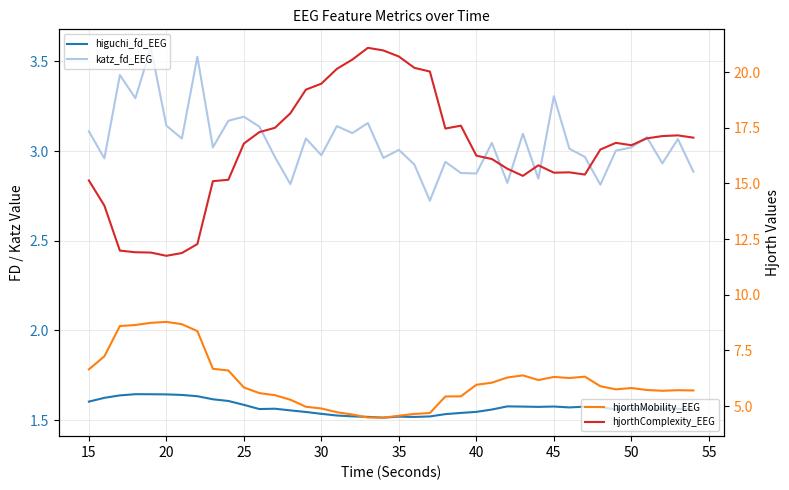

How many values in the katz_fd_EEG series are below 3?

16